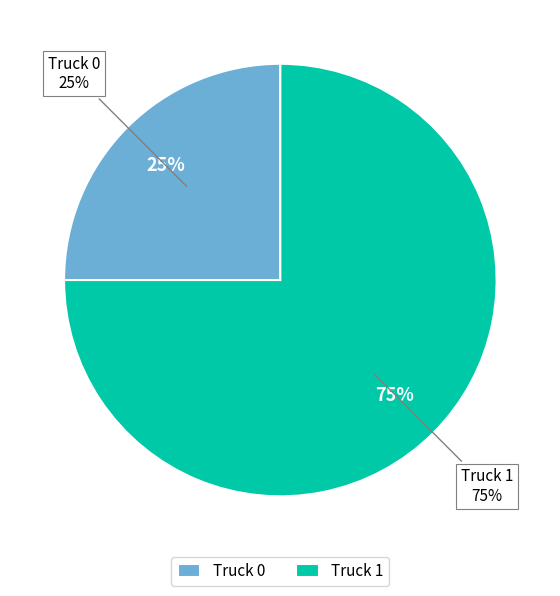

How many slices are in this pie chart?

2